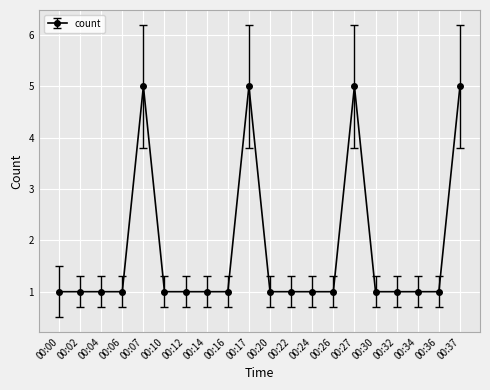

What is the sum of all values?

36